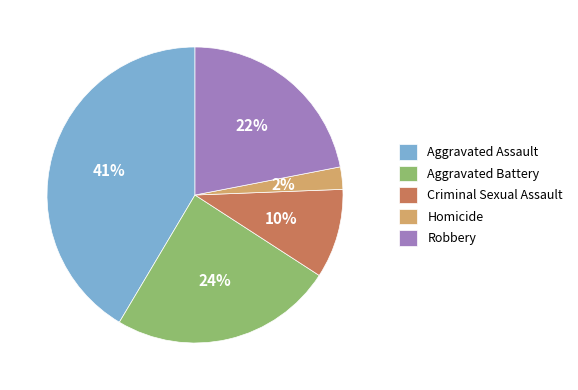

Rank the categories by value from lowest to highest.

Homicide, Criminal Sexual Assault, Robbery, Aggravated Battery, Aggravated Assault